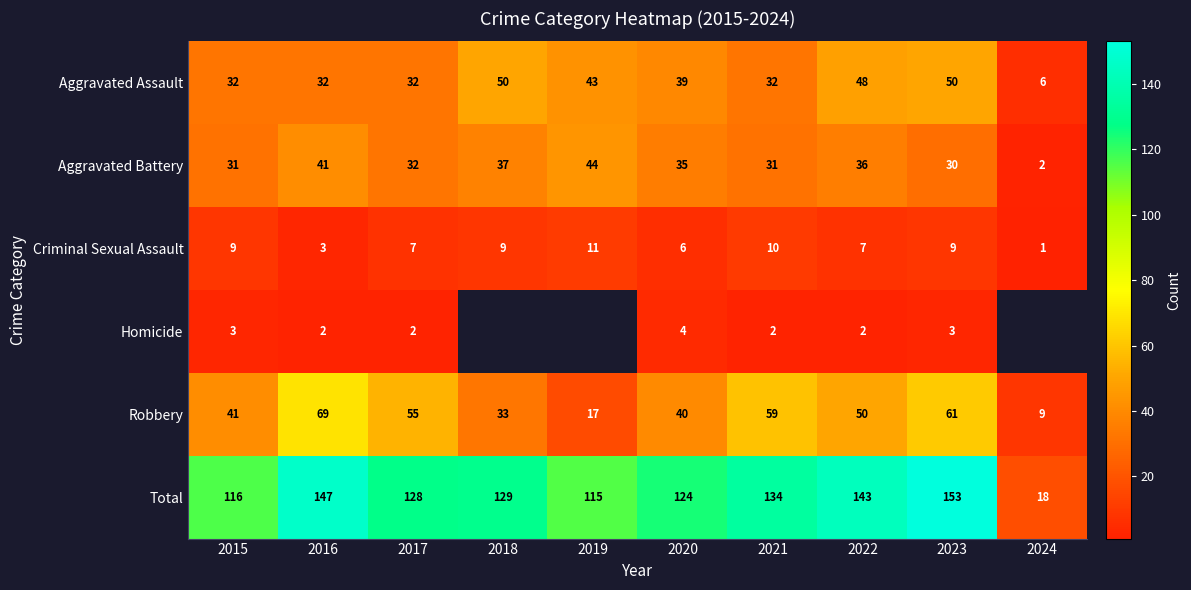

Which series changed the most between 2015 and 2016?

Total